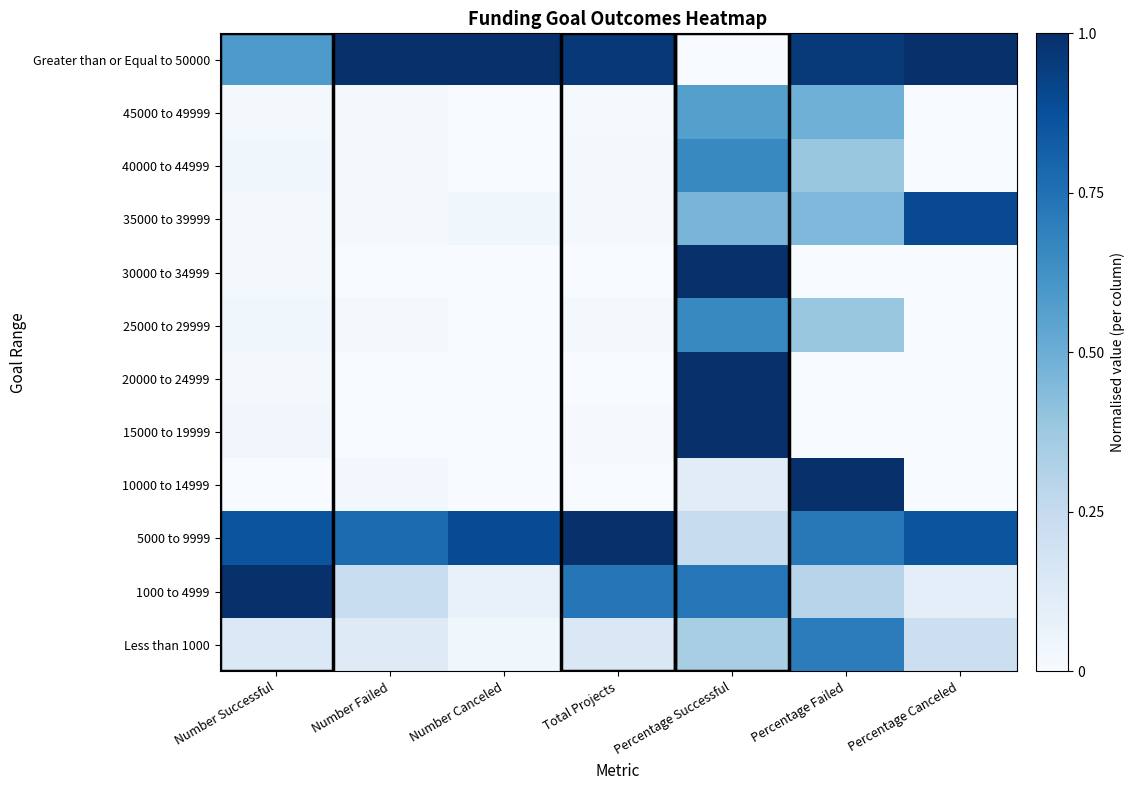

Reading right to left, extract all data points from this chart.

Less than 1000: Percentage Canceled=0.2	Percentage Failed=0.7	Percentage Successful=0.3	Total Projects=0.1	Number Canceled=0.0	Number Failed=0.1	Number Successful=0.1
1000 to 4999: Percentage Canceled=0.1	Percentage Failed=0.3	Percentage Successful=0.7	Total Projects=0.7	Number Canceled=0.1	Number Failed=0.2	Number Successful=1.0
5000 to 9999: Percentage Canceled=0.9	Percentage Failed=0.7	Percentage Successful=0.2	Total Projects=1.0	Number Canceled=0.9	Number Failed=0.8	Number Successful=0.9
10000 to 14999: Percentage Canceled=0.0	Percentage Failed=1.0	Percentage Successful=0.1	Total Projects=0.0	Number Canceled=0.0	Number Failed=0.0	Number Successful=0.0
15000 to 19999: Percentage Canceled=0.0	Percentage Failed=0.0	Percentage Successful=1.0	Total Projects=0.0	Number Canceled=0.0	Number Failed=0.0	Number Successful=0.0
20000 to 24999: Percentage Canceled=0.0	Percentage Failed=0.0	Percentage Successful=1.0	Total Projects=0.0	Number Canceled=0.0	Number Failed=0.0	Number Successful=0.0
25000 to 29999: Percentage Canceled=0.0	Percentage Failed=0.4	Percentage Successful=0.7	Total Projects=0.0	Number Canceled=0.0	Number Failed=0.0	Number Successful=0.0
30000 to 34999: Percentage Canceled=0.0	Percentage Failed=0.0	Percentage Successful=1.0	Total Projects=0.0	Number Canceled=0.0	Number Failed=0.0	Number Successful=0.0
35000 to 39999: Percentage Canceled=0.9	Percentage Failed=0.4	Percentage Successful=0.5	Total Projects=0.0	Number Canceled=0.0	Number Failed=0.0	Number Successful=0.0
40000 to 44999: Percentage Canceled=0.0	Percentage Failed=0.4	Percentage Successful=0.7	Total Projects=0.0	Number Canceled=0.0	Number Failed=0.0	Number Successful=0.0
45000 to 49999: Percentage Canceled=0.0	Percentage Failed=0.5	Percentage Successful=0.6	Total Projects=0.0	Number Canceled=0.0	Number Failed=0.0	Number Successful=0.0
Greater than or Equal to 50000: Percentage Canceled=1.0	Percentage Failed=1.0	Percentage Successful=0.0	Total Projects=1.0	Number Canceled=1.0	Number Failed=1.0	Number Successful=0.6